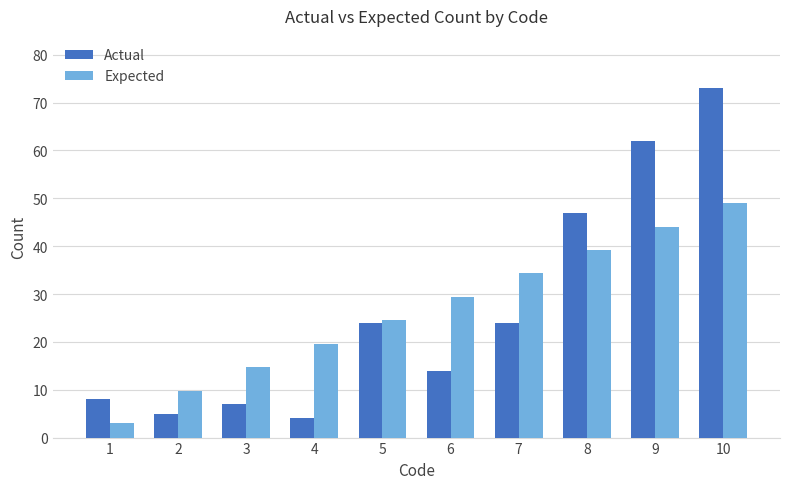

Reading left to right, transcribe all the data shown in this chart.

Actual: 8.0	5.0	7.0	4.0	24.0	14.0	24.0	47.0	62.0	73.0
Expected: 3.0	9.8	14.7	19.6	24.5	29.4	34.3	39.2	44.1	49.0